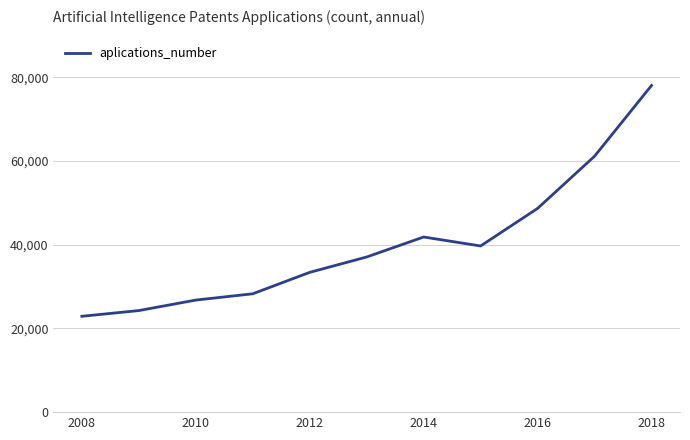

What is the greatest value displayed?

78085